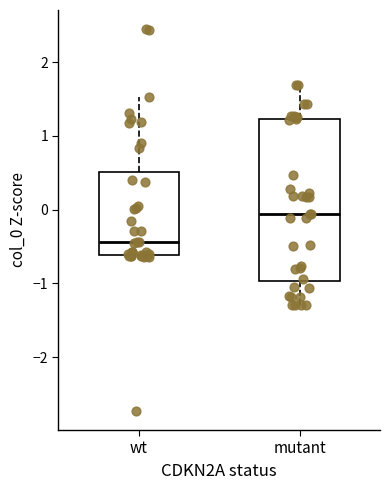

Reading left to right, transcribe this box plot: for each box, give where its median line is, the range the box spans, and where its two whiskers end, as read against the y-axis. The values are not printed on the chart, so give them approximately, as read against the axis.

wt: median -0.4, box -0.6 to 0.5, whiskers -0.6 to 1.5
mutant: median -0.1, box -1.0 to 1.2, whiskers -1.3 to 1.7